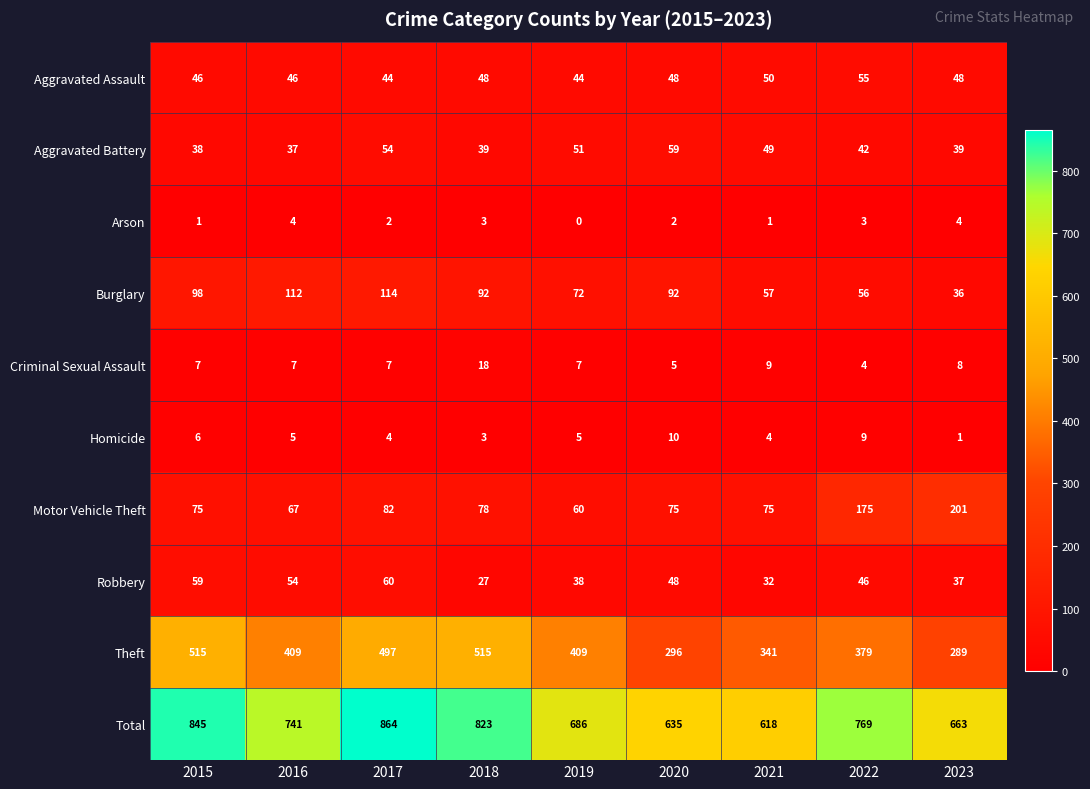

Read the Motor Vehicle Theft value at 2015.

75